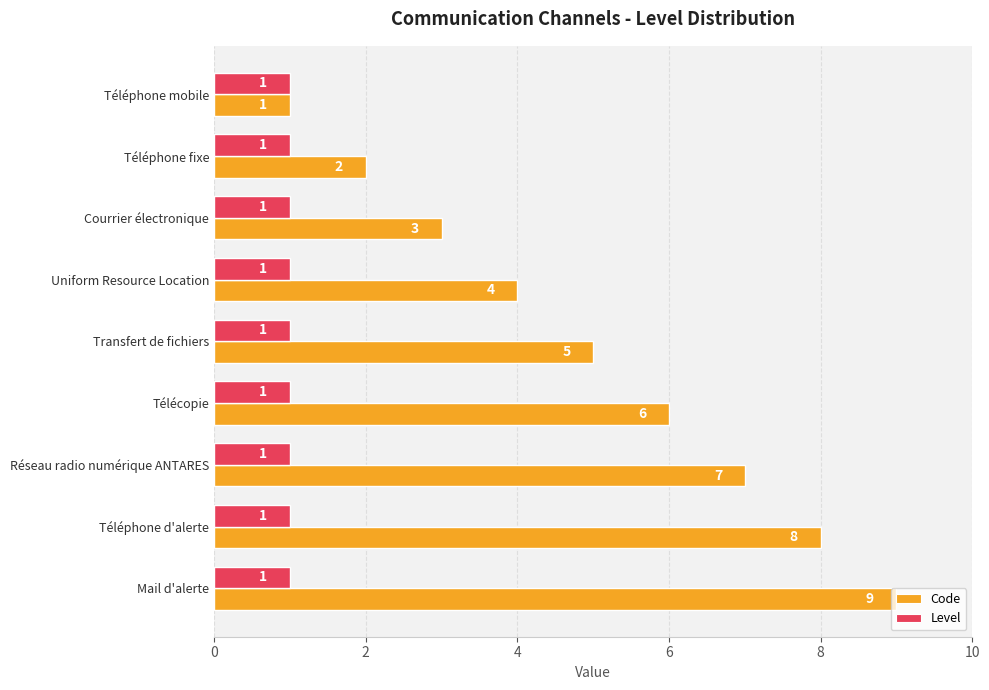

What is the minimum value for Code?

1